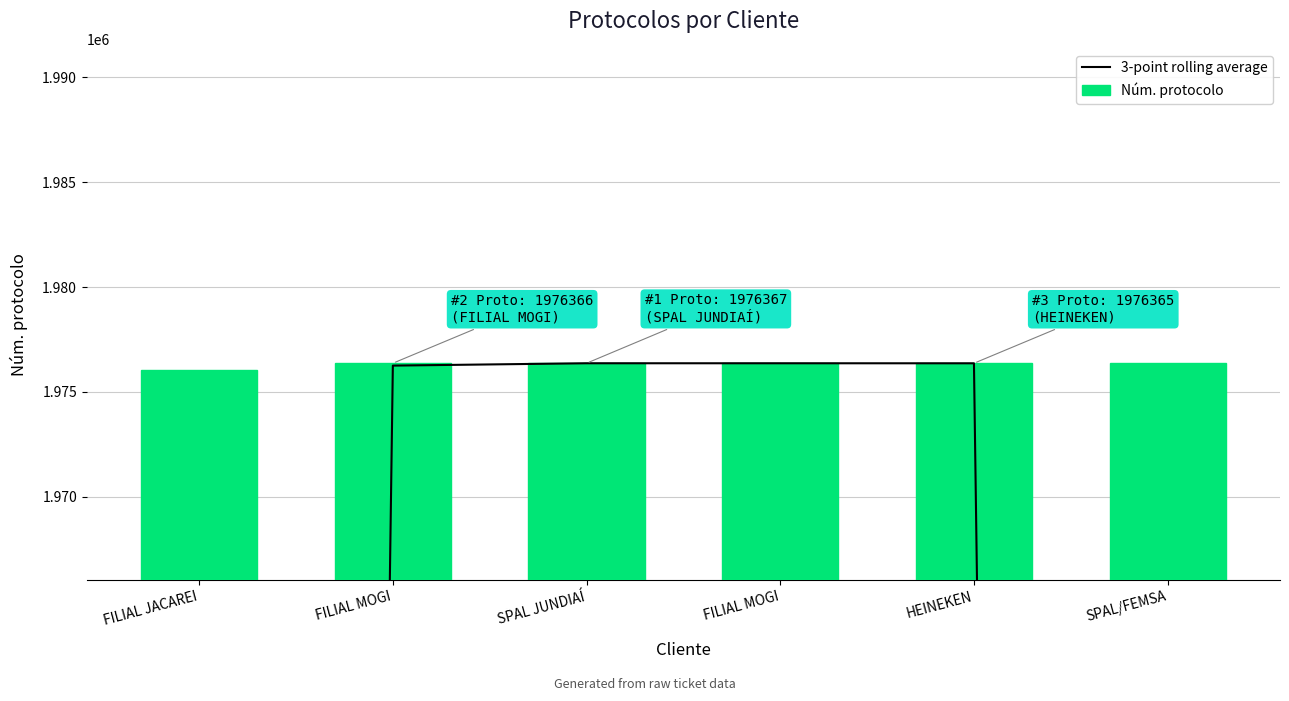

What is the minimum value for 3-point rolling average?

1317464.0